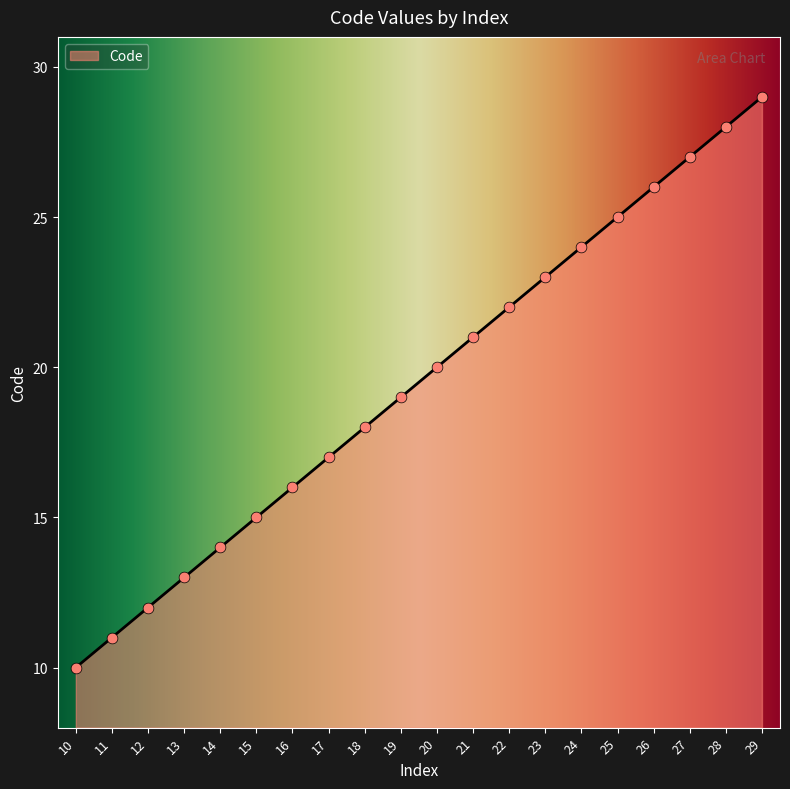

Between 27 and 14, which is larger?

27